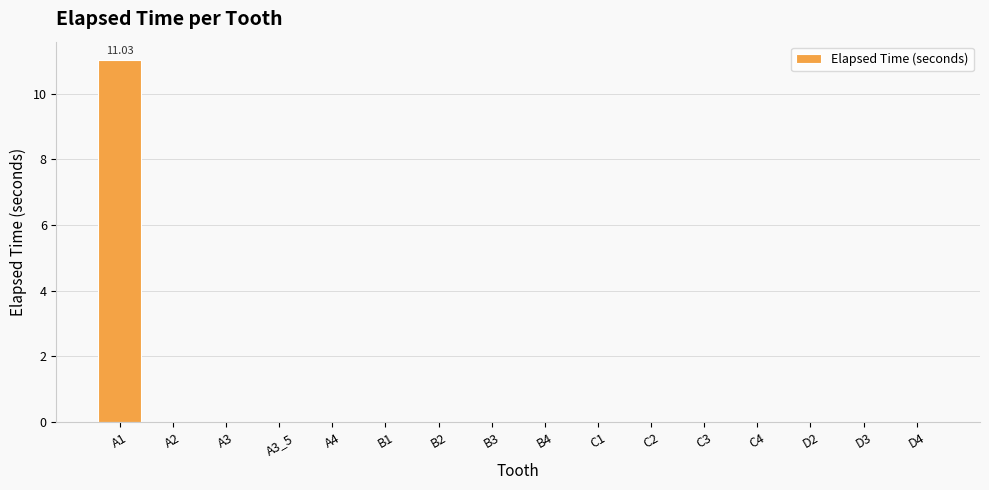

Reading left to right, extract all data points from this chart.

A1=11.0	A2=0.0	A3=0.0	A3_5=0.0	A4=0.0	B1=0.0	B2=0.0	B3=0.0	B4=0.0	C1=0.0	C2=0.0	C3=0.0	C4=0.0	D2=0.0	D3=0.0	D4=0.0